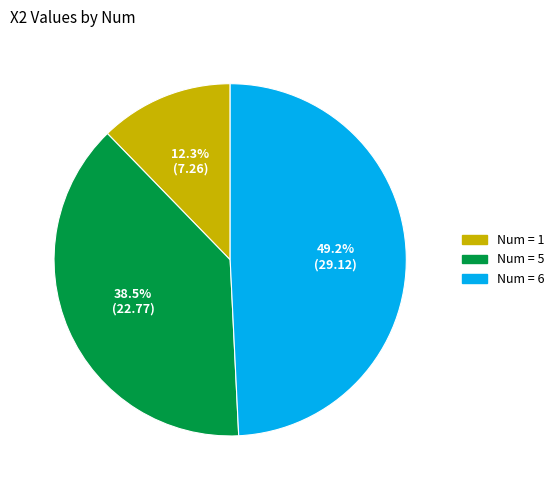

Is there a majority slice in this chart?

No